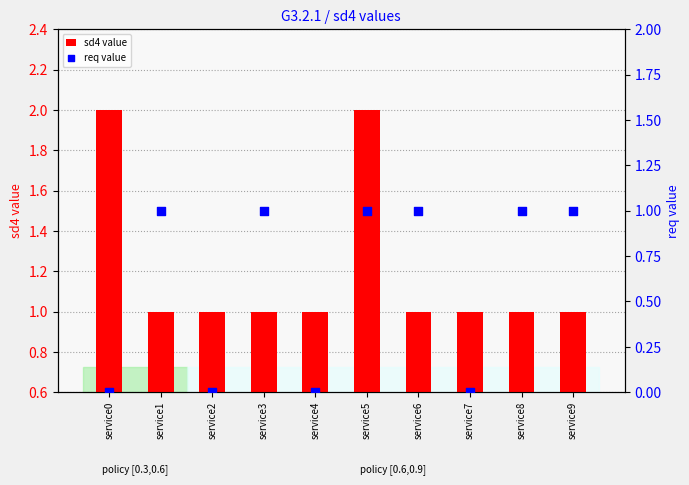

Is the value of req value at service5 greater than the value of sd4 value at service3?

No